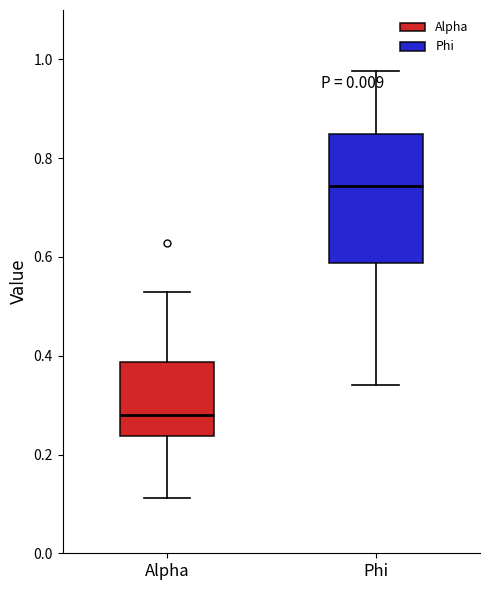

Which box's median line is the highest?

Phi